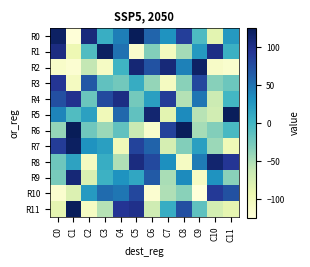

How many categories are shown in the chart?

12